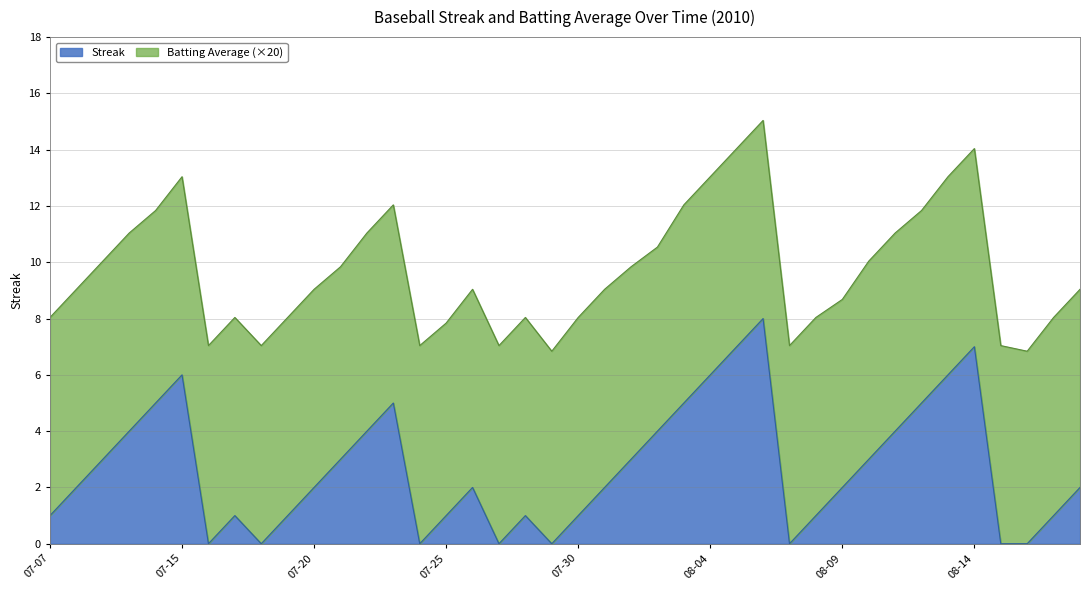

What is the highest value of the Streak series?

8.0